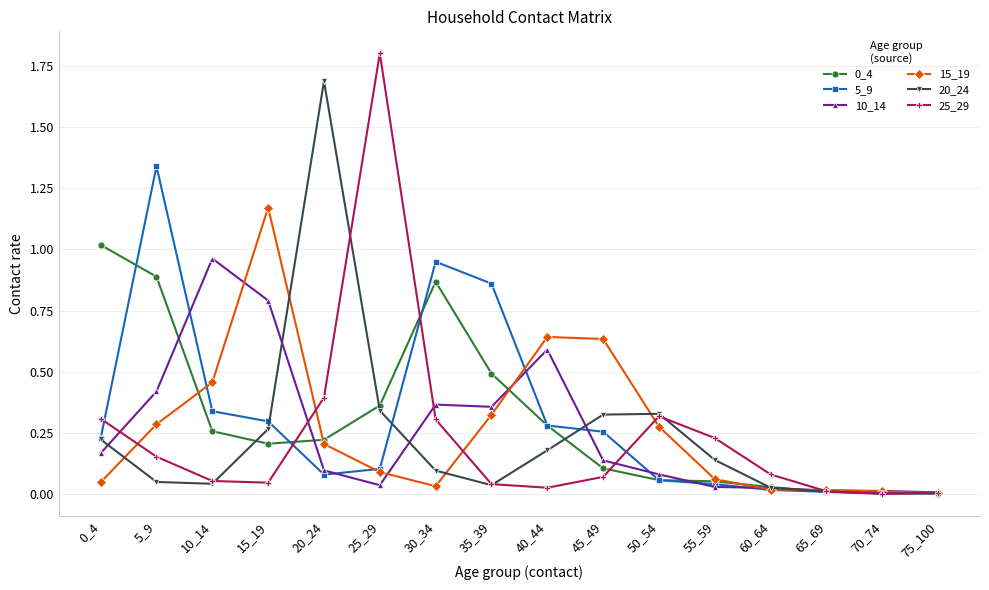

Which category has the highest value across all series?

25_29